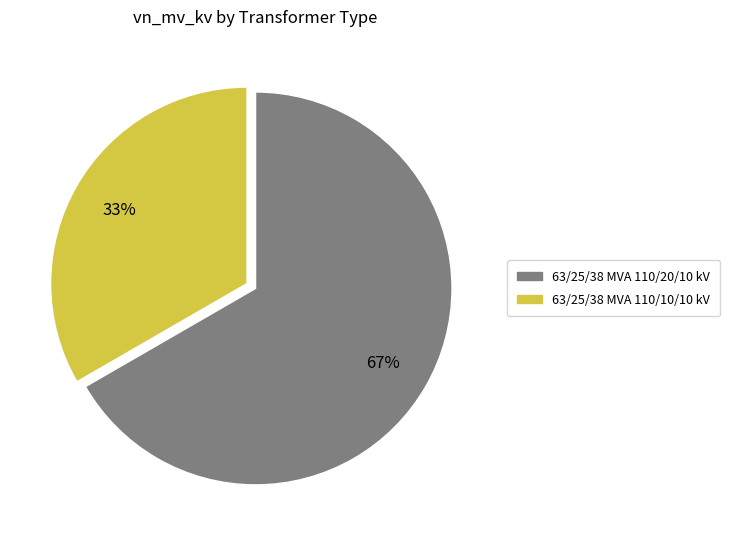

How many slices are in this pie chart?

2